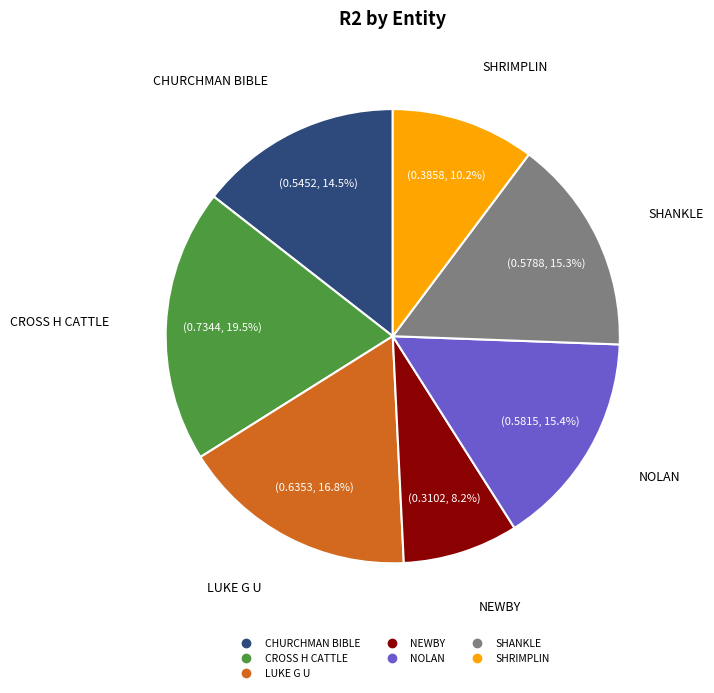

What is the smallest slice in the pie chart?

NEWBY